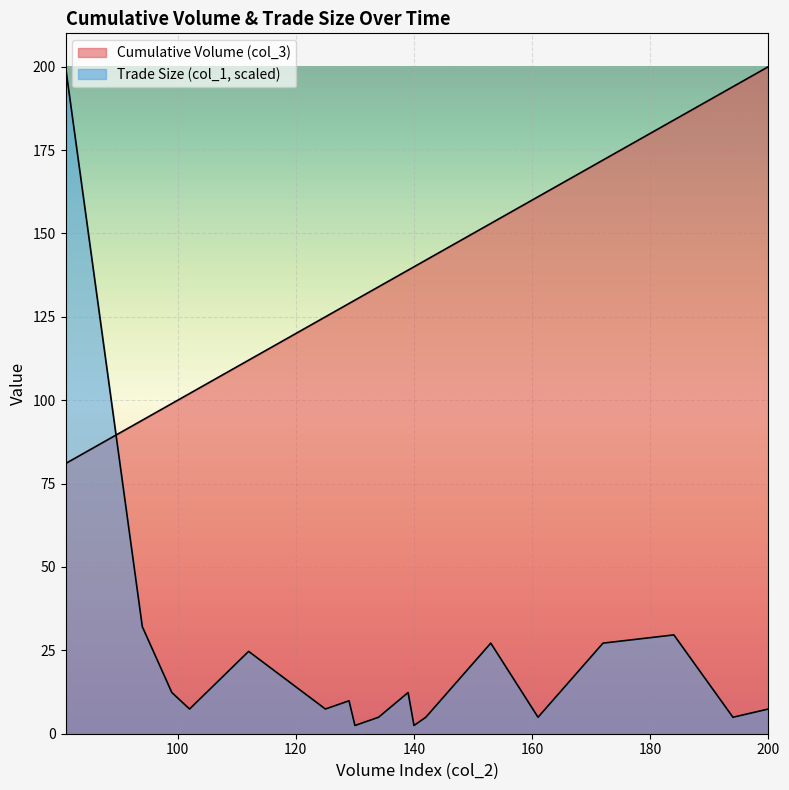

Reading right to left, what are all the values shown in this chart?

Cumulative Volume (col_3): 200.0	194.0	194.0	184.0	172.0	161.0	153.0	142.0	140.0	139.0	134.0	130.0	130.0	129.0	125.0	112.0	102.0	99.0	94.0	81.0
Trade Size (col_1): 7.4	4.9	4.9	29.6	27.2	4.9	27.2	4.9	2.5	12.3	4.9	2.5	2.5	9.9	7.4	24.7	7.4	12.3	32.1	200.0